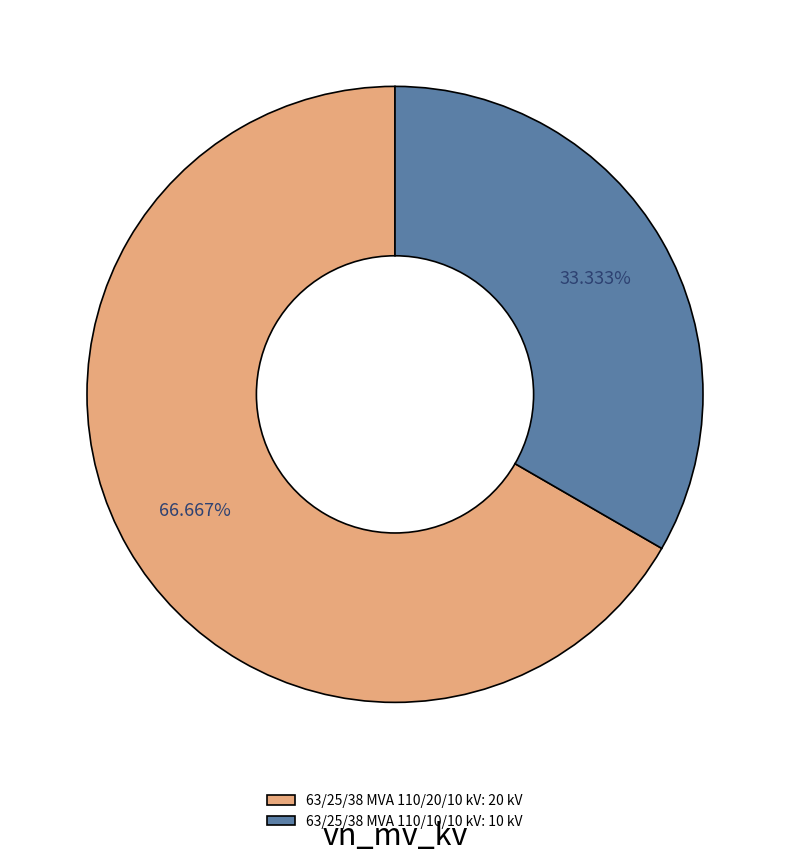

Which category has the biggest portion of the pie?

63/25/38 MVA 110/20/10 kV